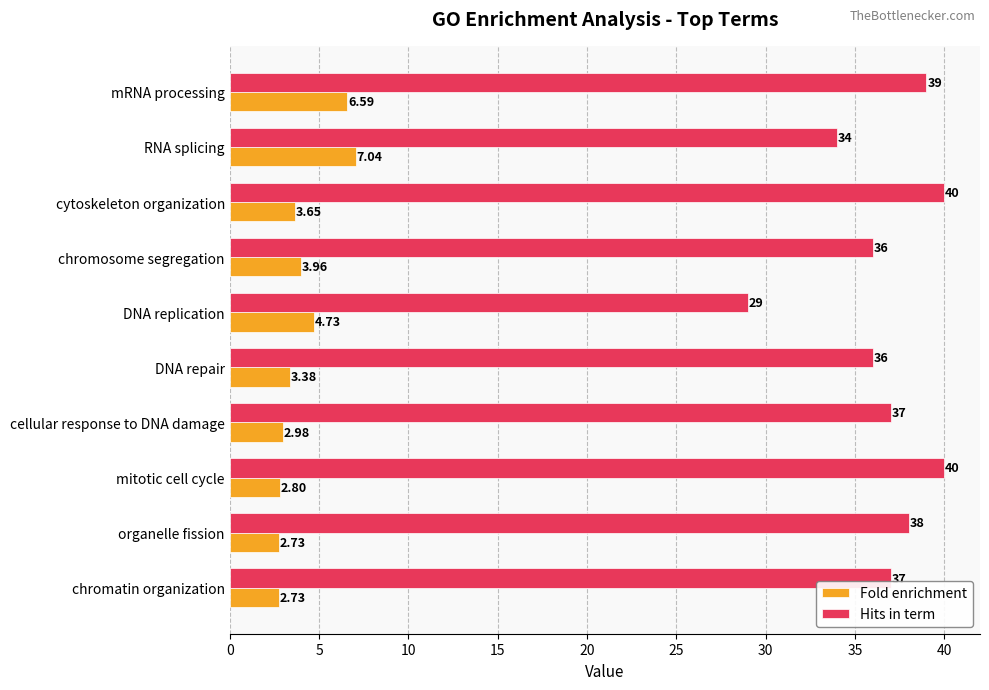

Where is Fold enrichment nearest to the value 4?

chromosome segregation